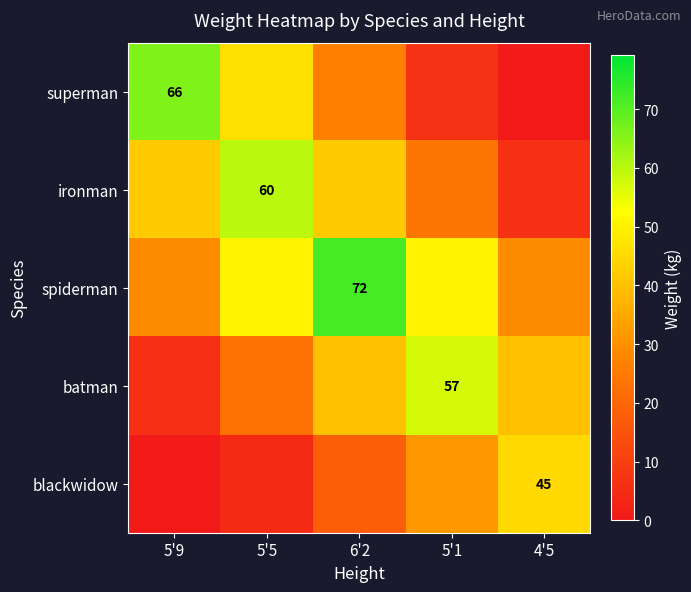

At which category is the sum across all series the highest?

6'2